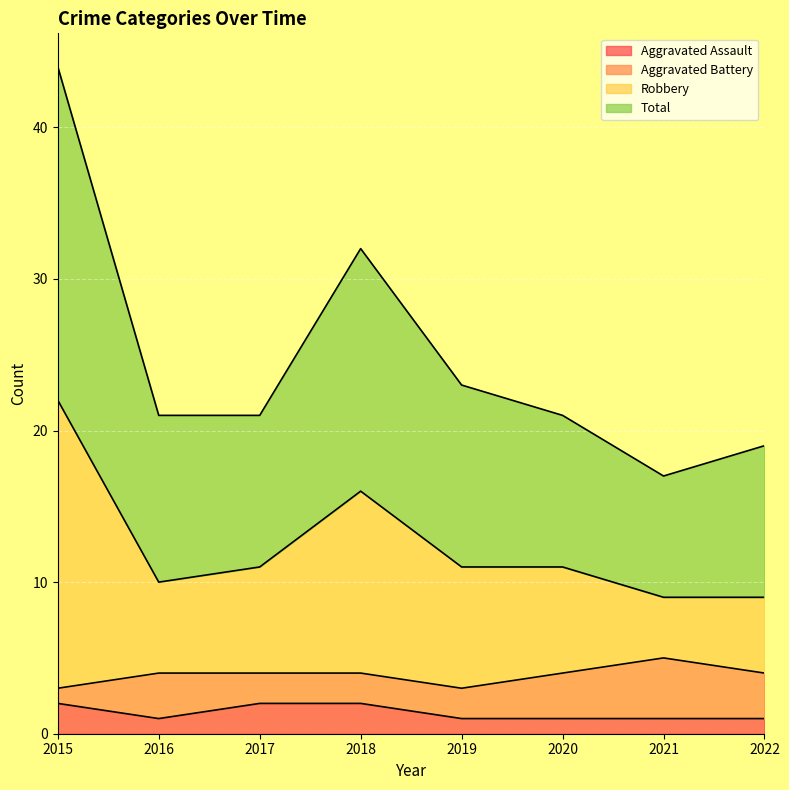

Is the value of Aggravated Assault at 2017 greater than the value of Robbery at 2018?

No